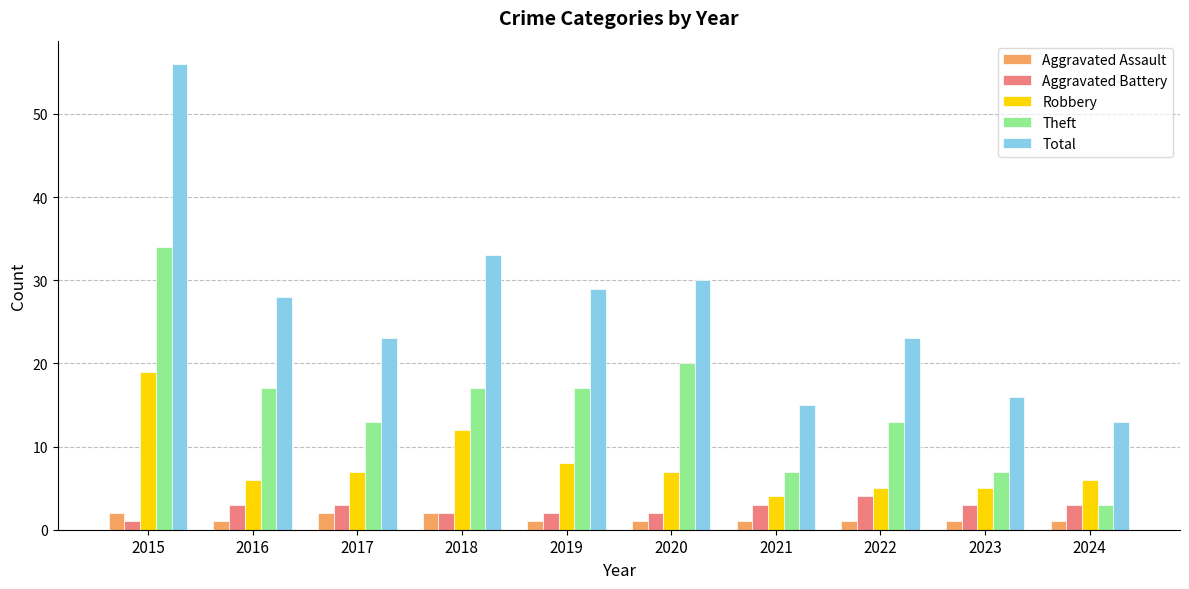

What value does the Total series have at 2019, to the nearest 5?

30